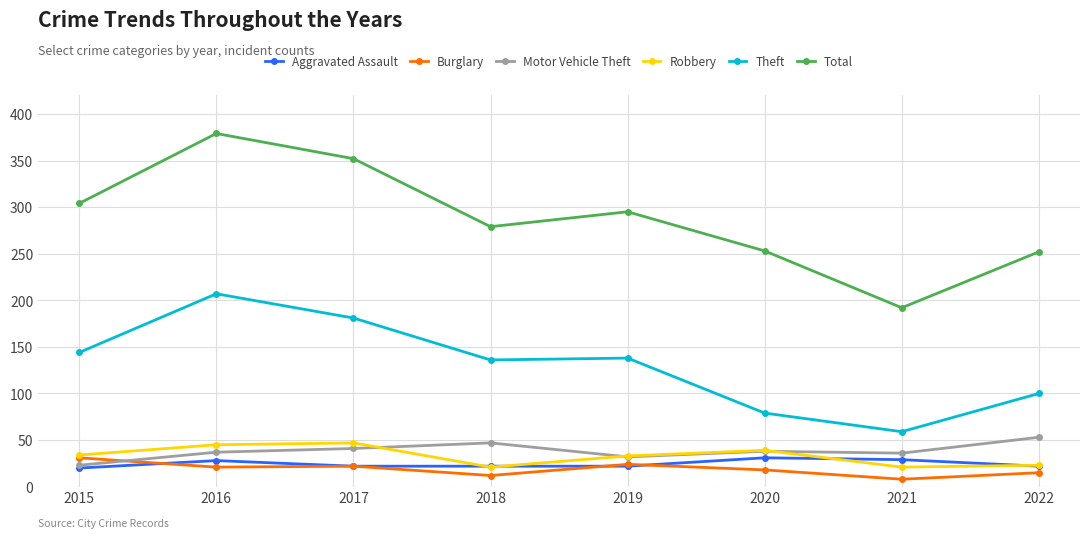

What is the highest value of the Total series?

379